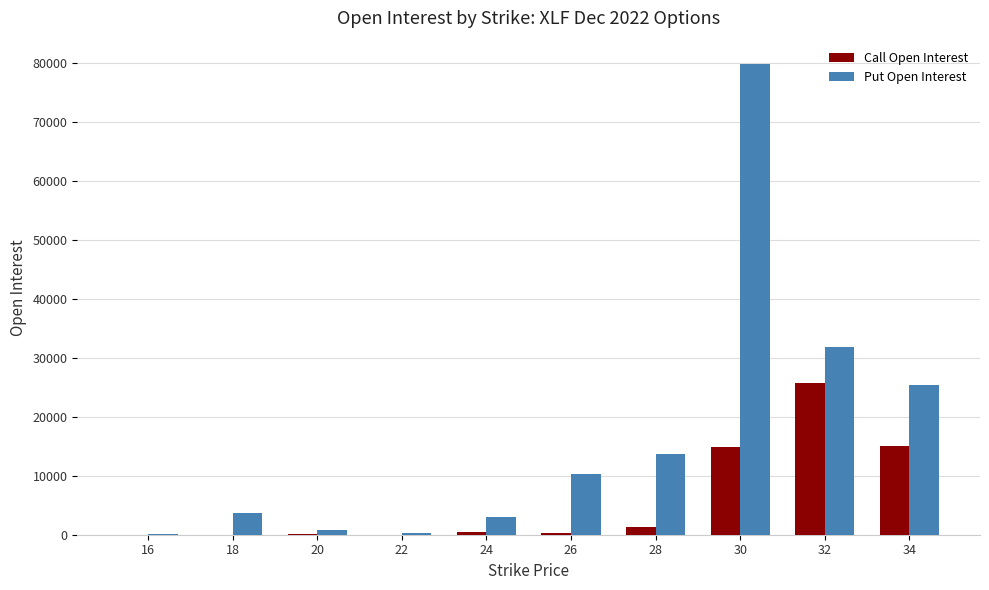

Which series changed the most between 24 and 32?

Put Open Interest